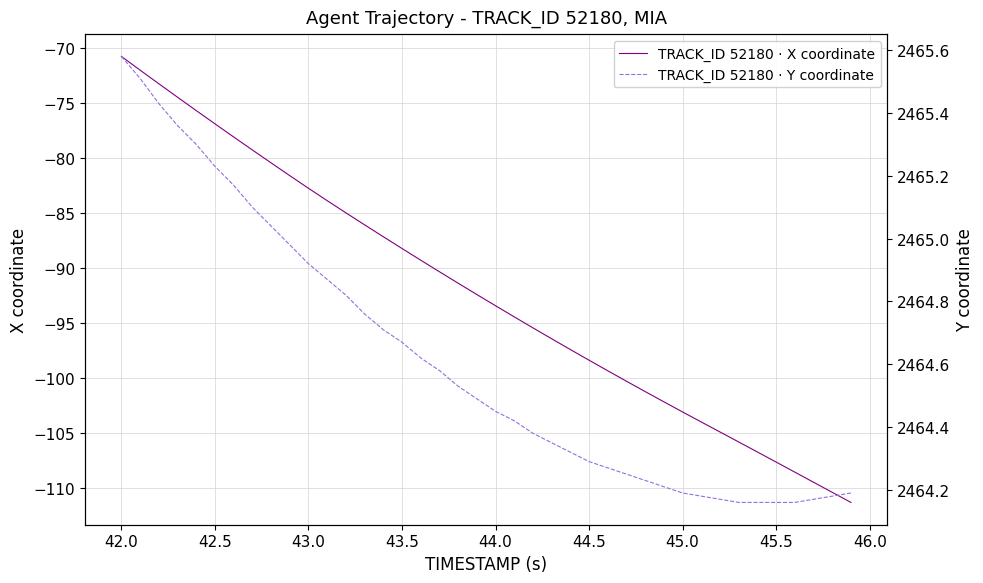

What is the average value of the TRACK_ID 52180 · Y coordinate series?

2464.6